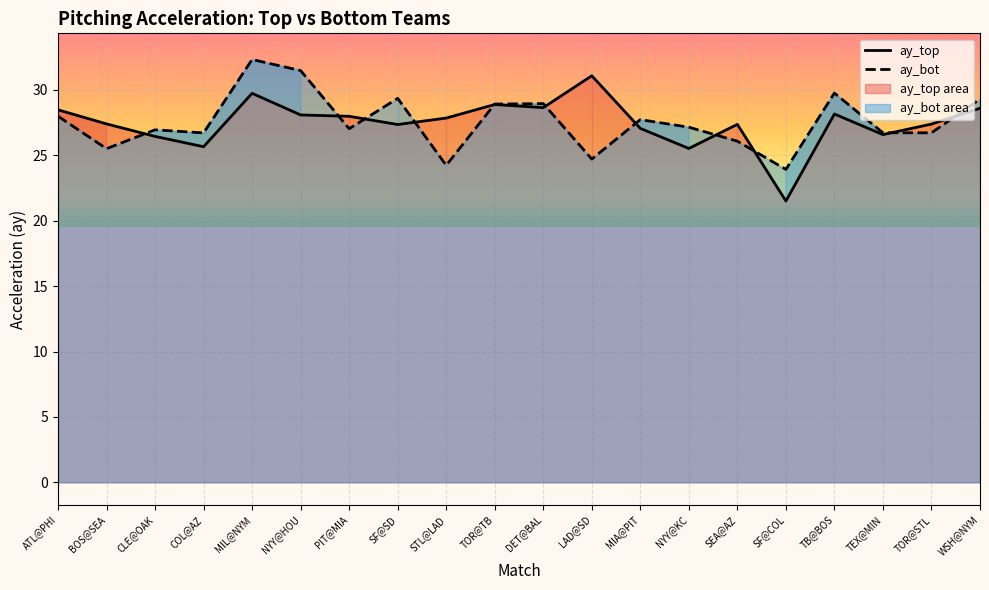

What is the label of the 6th point from the left?

NYY@HOU